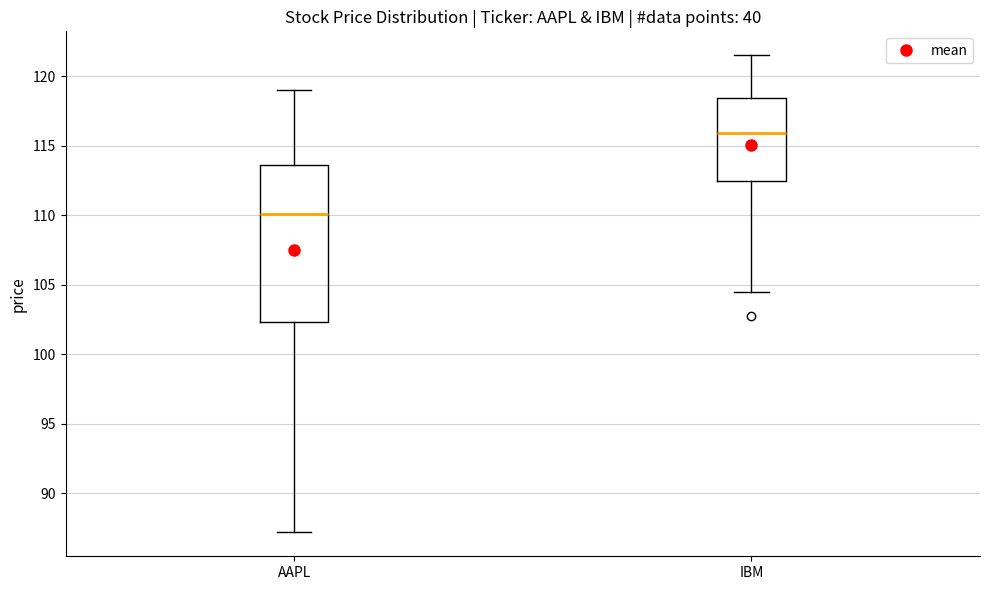

Reading left to right, transcribe this box plot: for each box, give where its median line is, the range the box spans, and where its two whiskers end, as read against the y-axis. The values are not printed on the chart, so give them approximately, as read against the axis.

AAPL: median 110.0, box 102.5 to 113.5, whiskers 87.0 to 119.0
IBM: median 116.0, box 112.5 to 118.5, whiskers 104.5 to 121.5